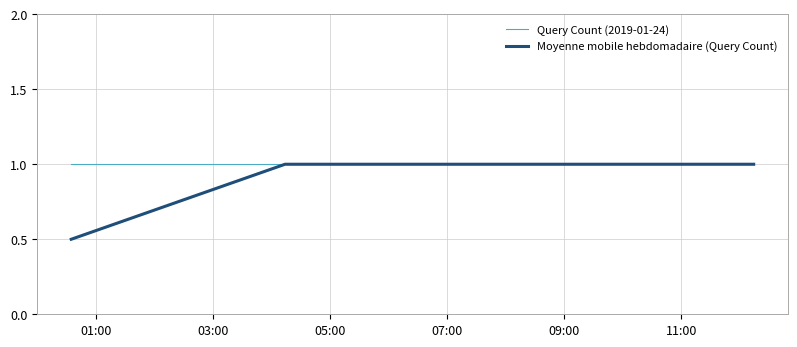

List the series in order of their overall mean, lowest first.

Moyenne mobile hebdomadaire (Query Count), Query Count (2019-01-24)